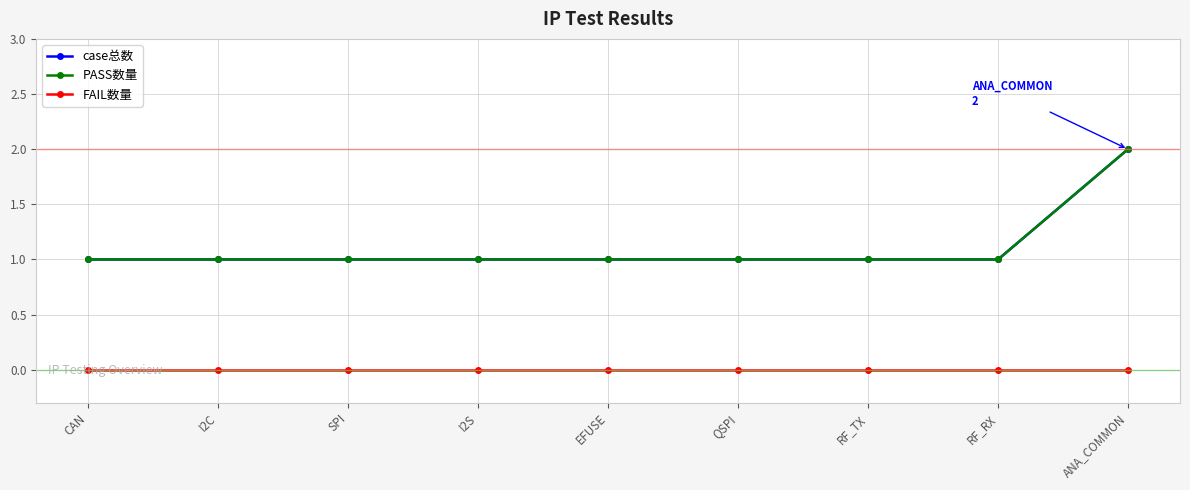

What is the value of the PASS数量 point at the 4th from the left?

1